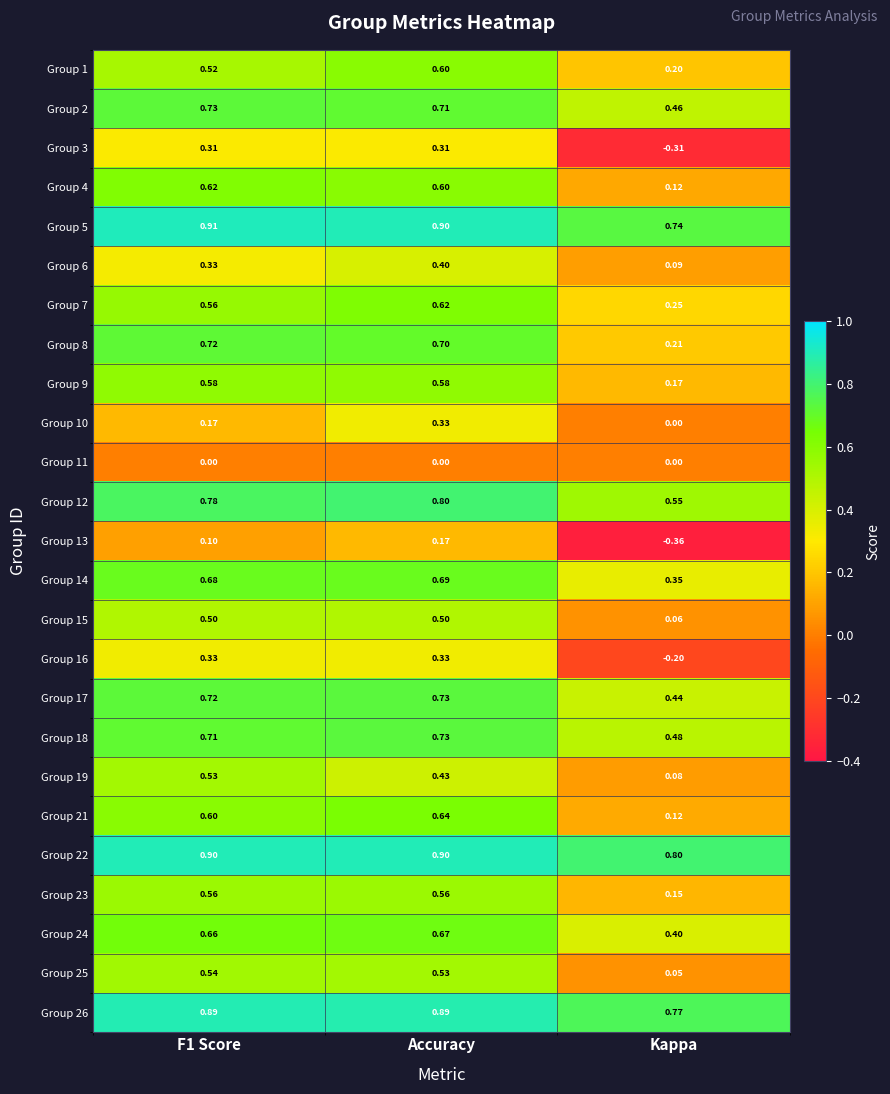

Which category has the lowest value across all series?

Kappa